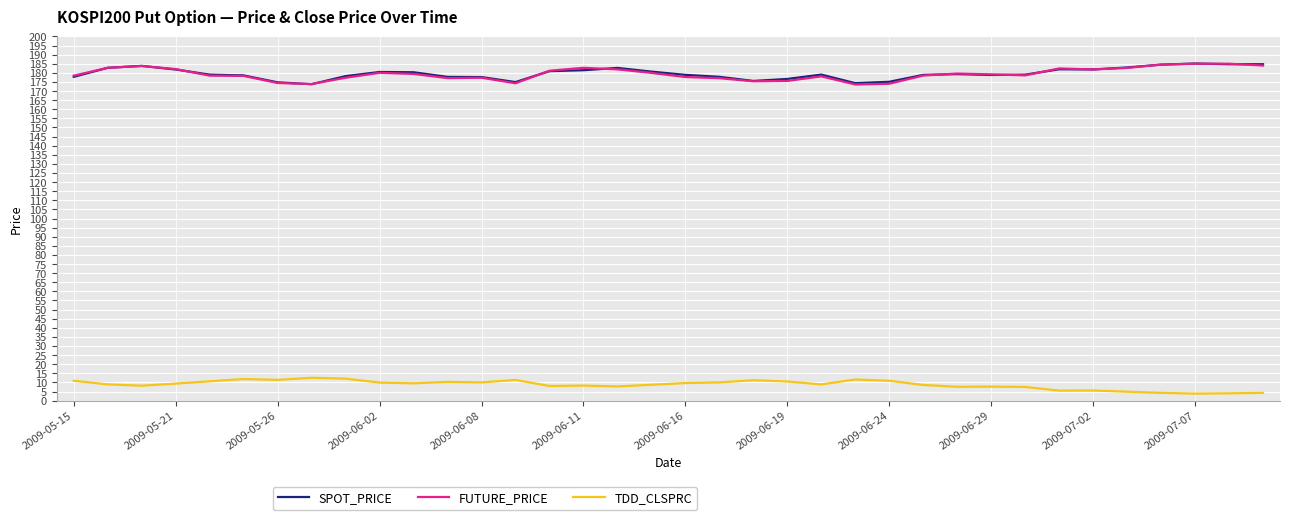

True or false: FUTURE_PRICE and TDD_CLSPRC cross at least once.

False